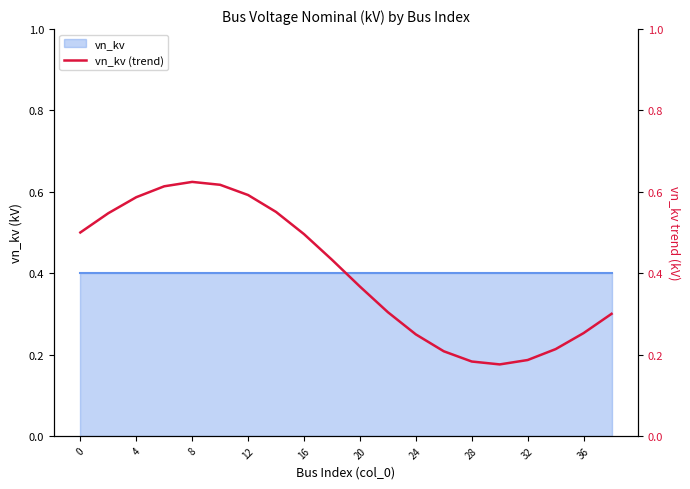

How many lines are shown in the chart?

1